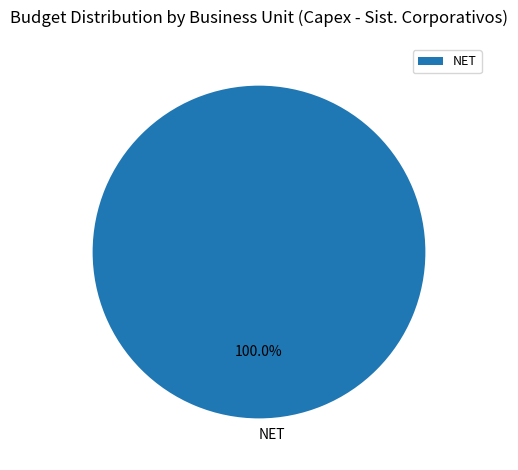

Rank the categories by value from lowest to highest.

NET